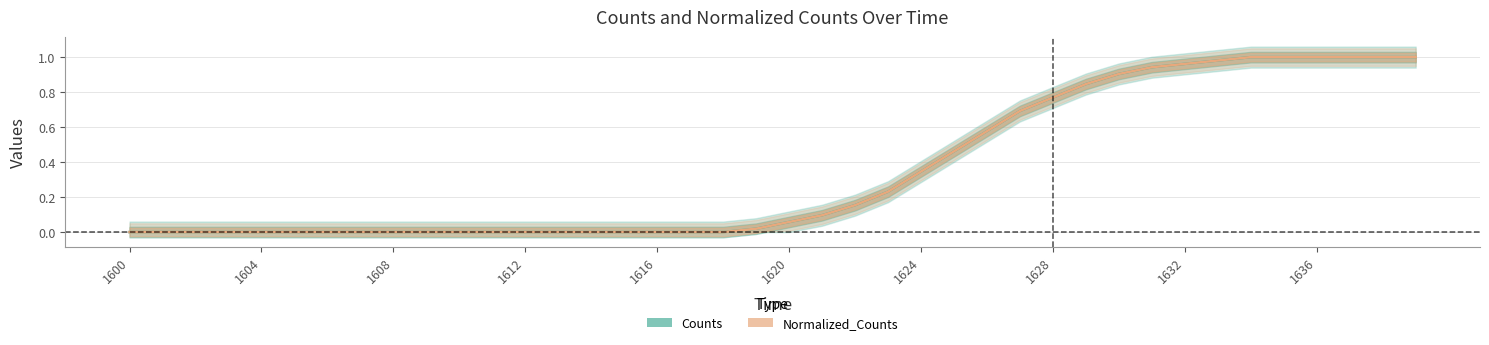

How many categories are shown in the chart?

40